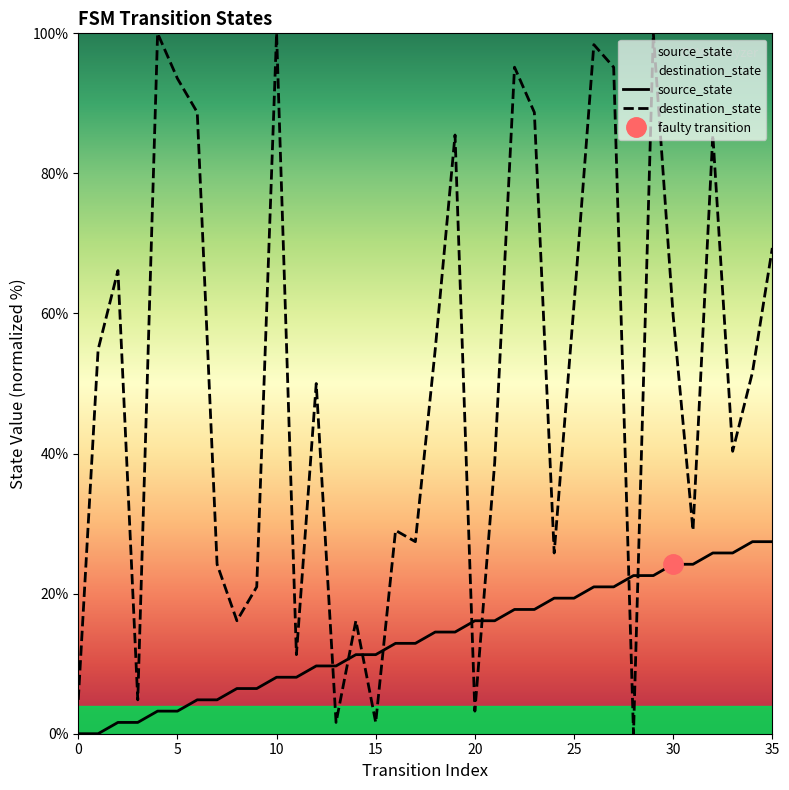

How many values in the source_state series exceed 14?

18